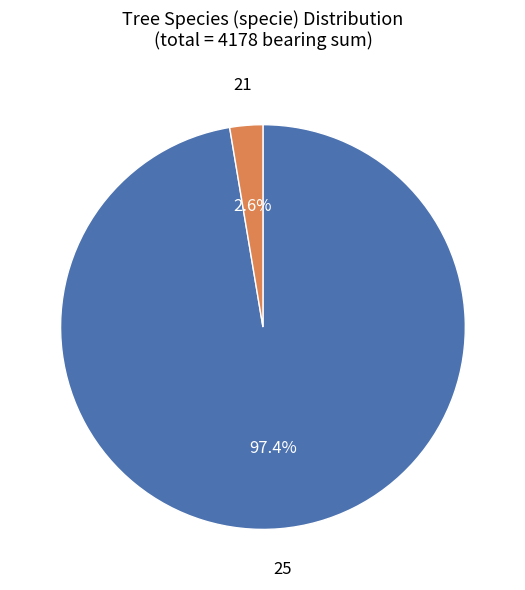

What is the total percentage of 21 and 25?

100.0%